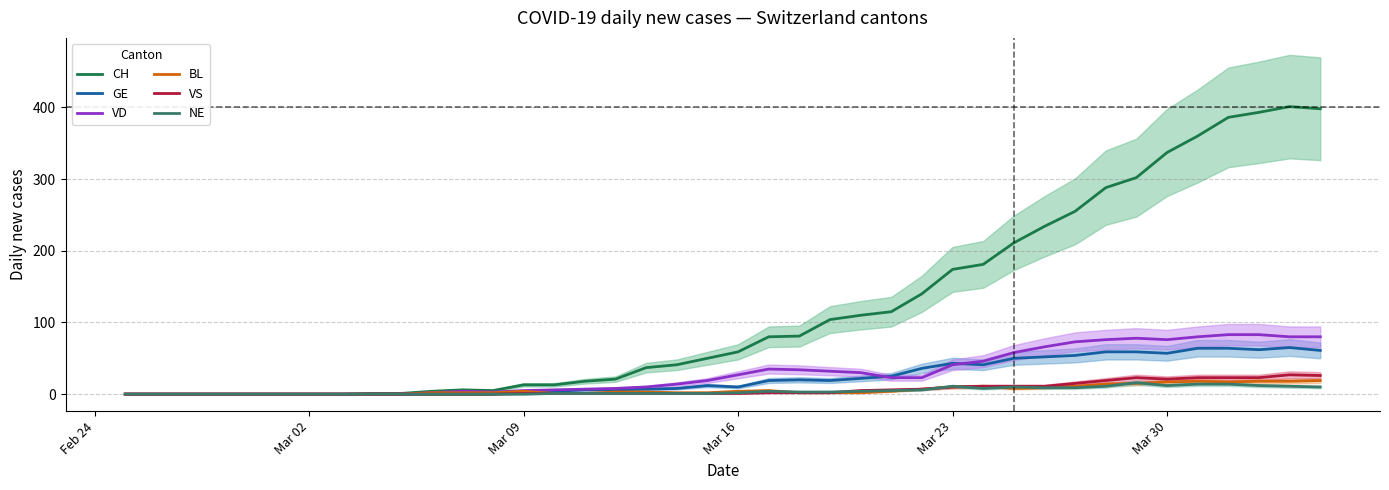

What is the value of the VS point at the 15th from the left?

1